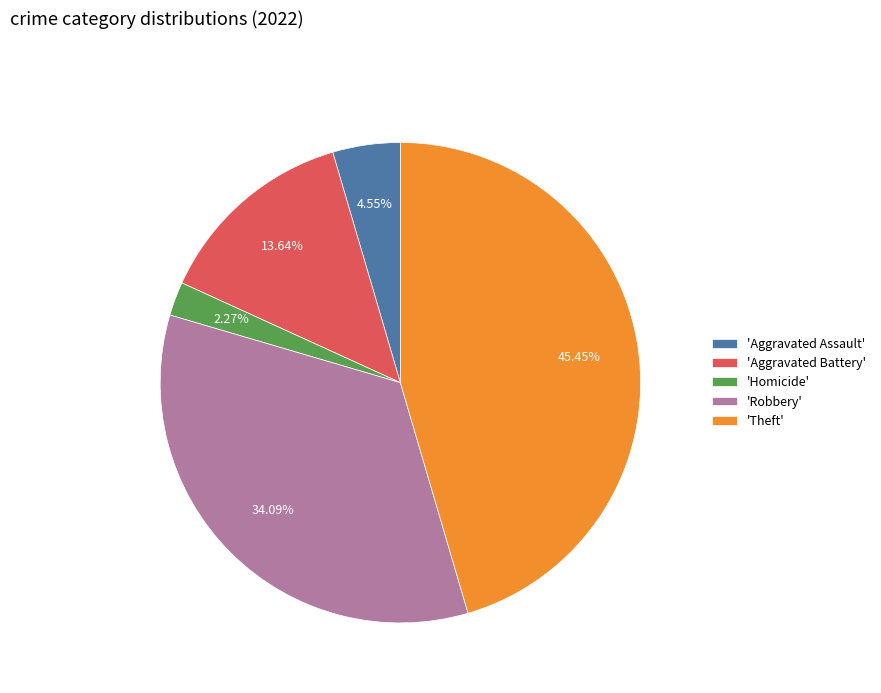

Does 'Aggravated Assault' account for over 50% of the chart?

No